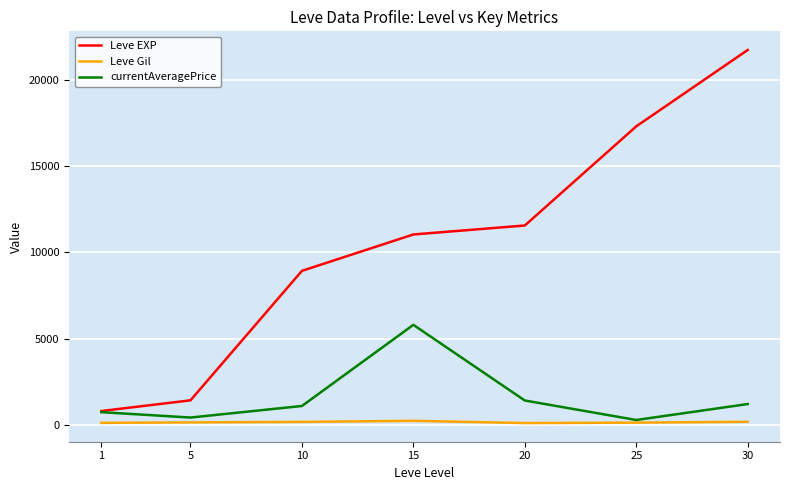

What are all the series names shown in the legend?

Leve EXP, Leve Gil, currentAveragePrice